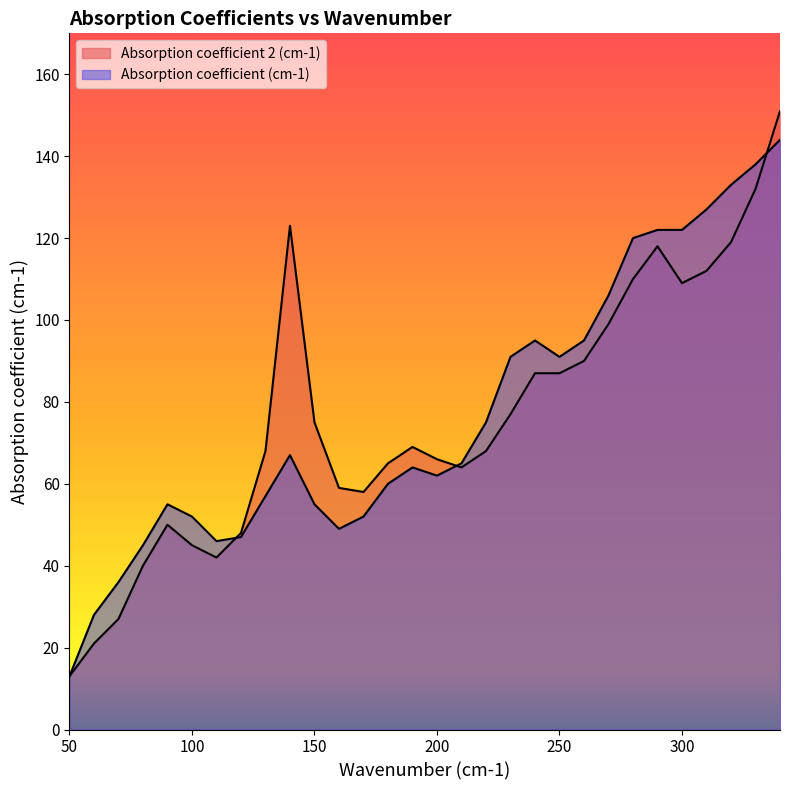

Which series has the largest total across all categories?

Absorption coefficient (cm-1)